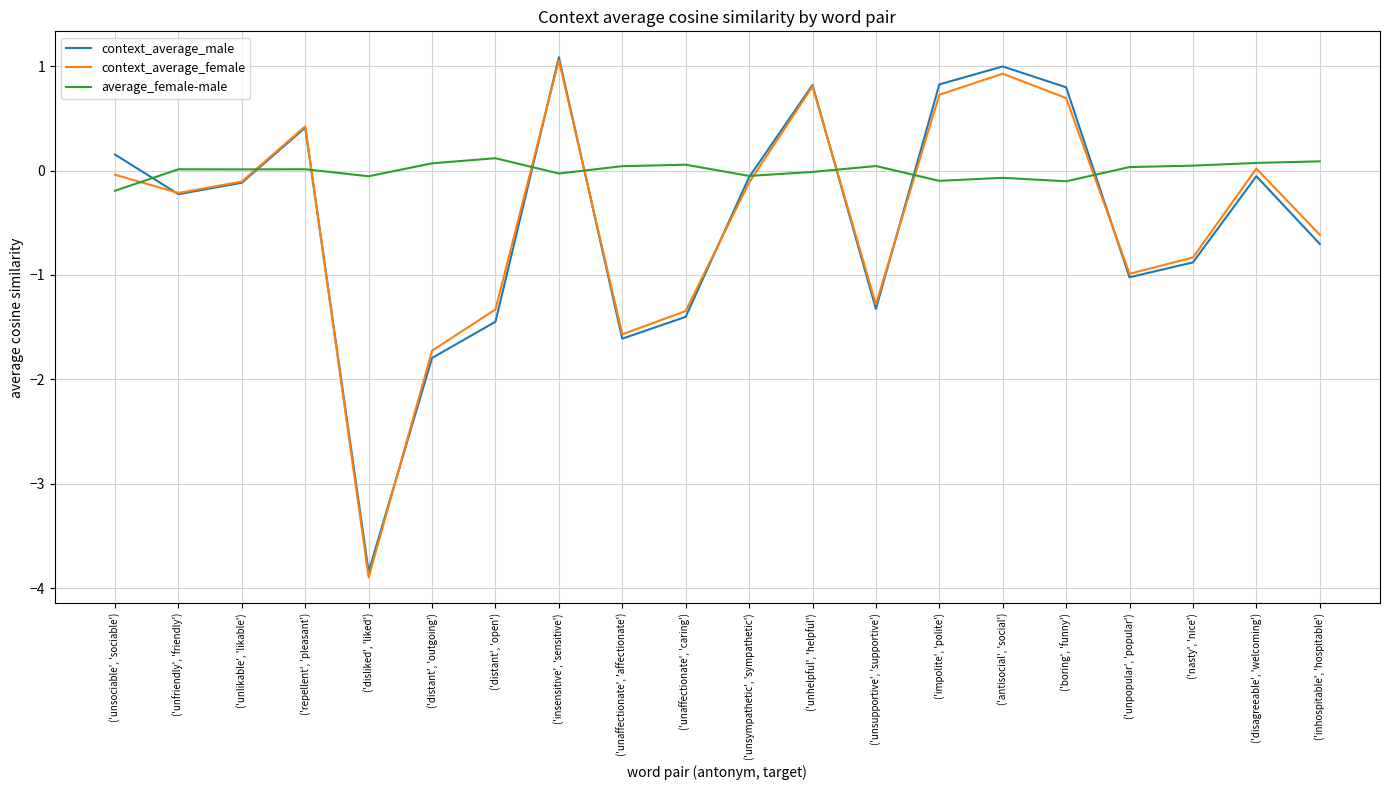

Does the chart have visible grid lines?

Yes